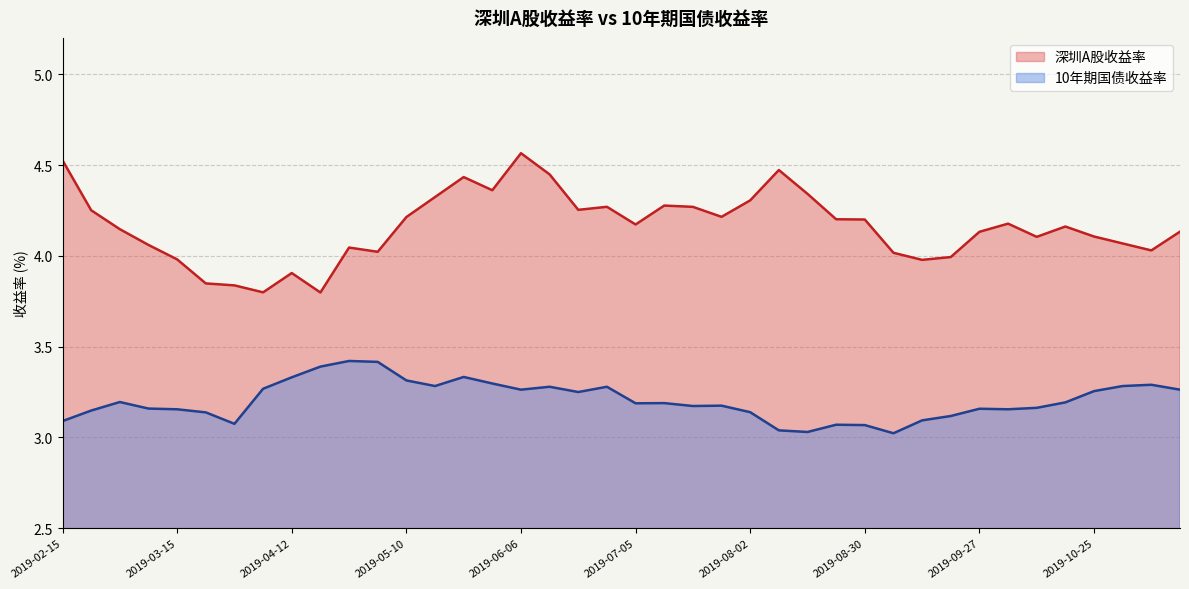

Reading left to right, what are all the values shown in this chart?

深圳A股收益率: 4.5	4.3	4.1	4.1	4.0	3.8	3.8	3.8	3.9	3.8	4.0	4.0	4.2	4.3	4.4	4.4	4.6	4.4	4.3	4.3	4.2	4.3	4.3	4.2	4.3	4.5	4.3	4.2	4.2	4.0	4.0	4.0	4.1	4.2	4.1	4.2	4.1	4.1	4.0	4.1
10年期国债收益率: 3.1	3.1	3.2	3.2	3.2	3.1	3.1	3.3	3.3	3.4	3.4	3.4	3.3	3.3	3.3	3.3	3.3	3.3	3.2	3.3	3.2	3.2	3.2	3.2	3.1	3.0	3.0	3.1	3.1	3.0	3.1	3.1	3.2	3.2	3.2	3.2	3.3	3.3	3.3	3.3